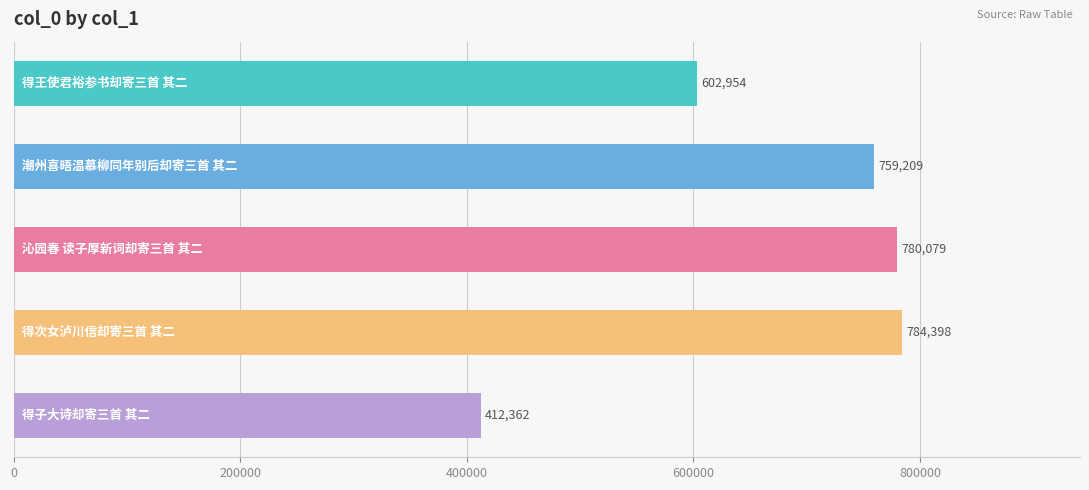

What is the greatest value displayed?

784398